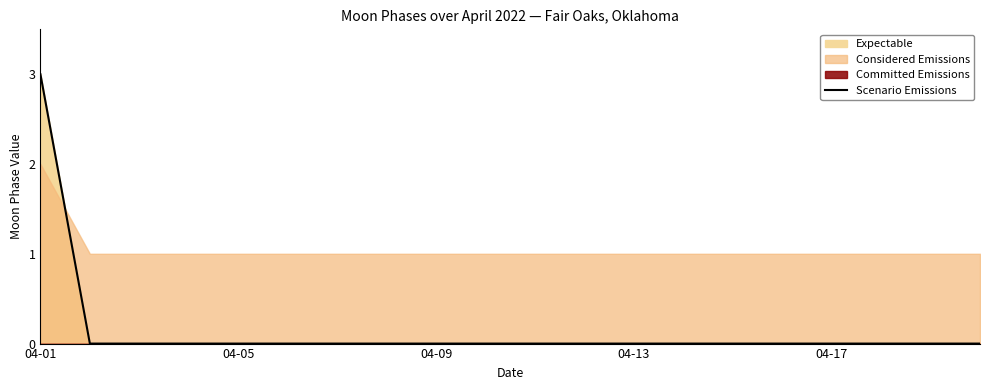

Count the values in the range 0 to 1.

19